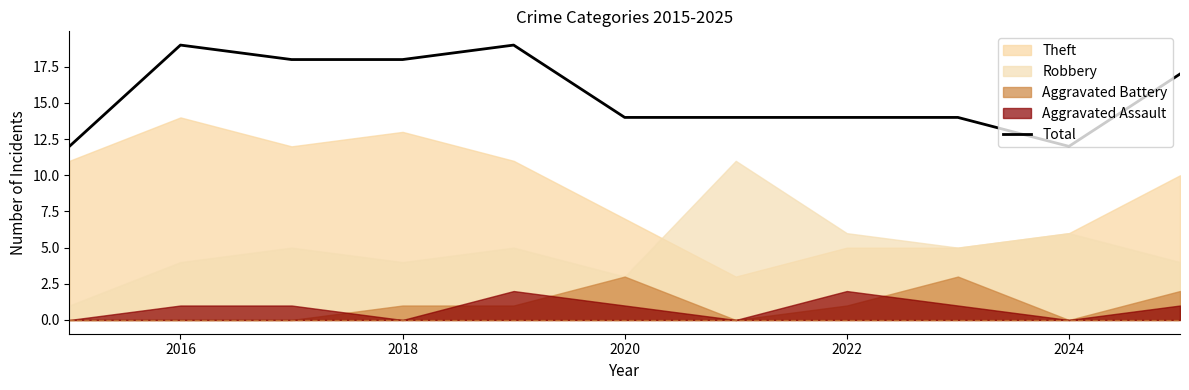

True or false: Total has a value of 8 at 2020.

False